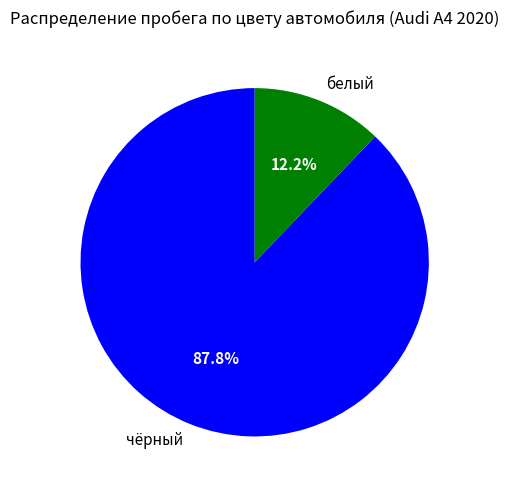

Which category accounts for the majority?

чёрный